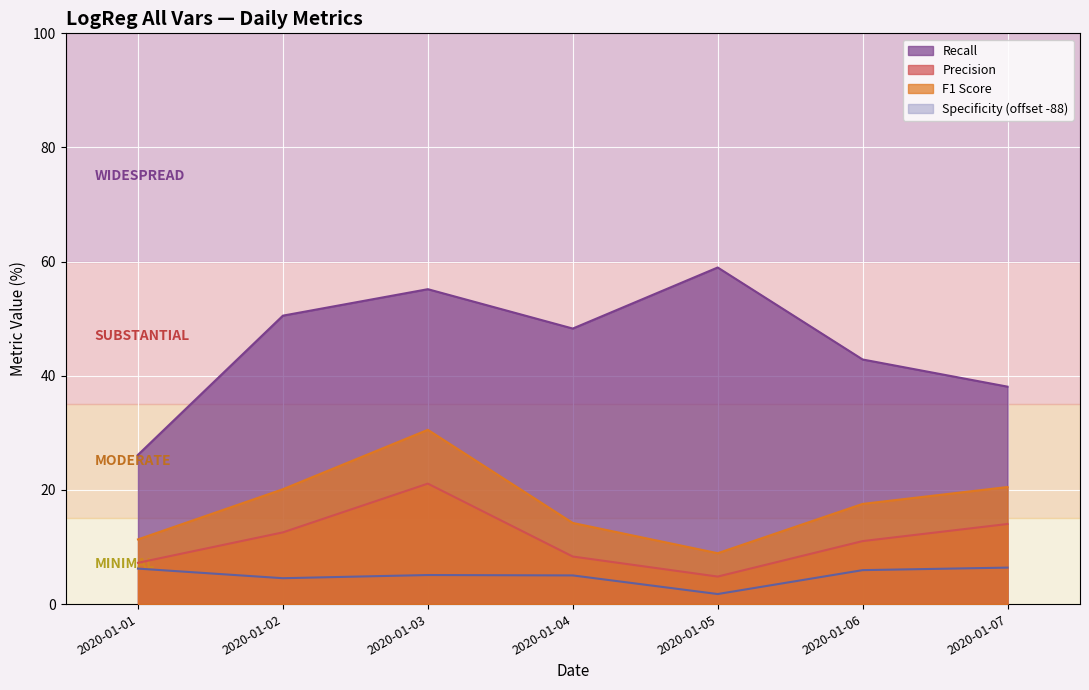

True or false: Specificity has a value of 7.6 at 2020-01-03.

False